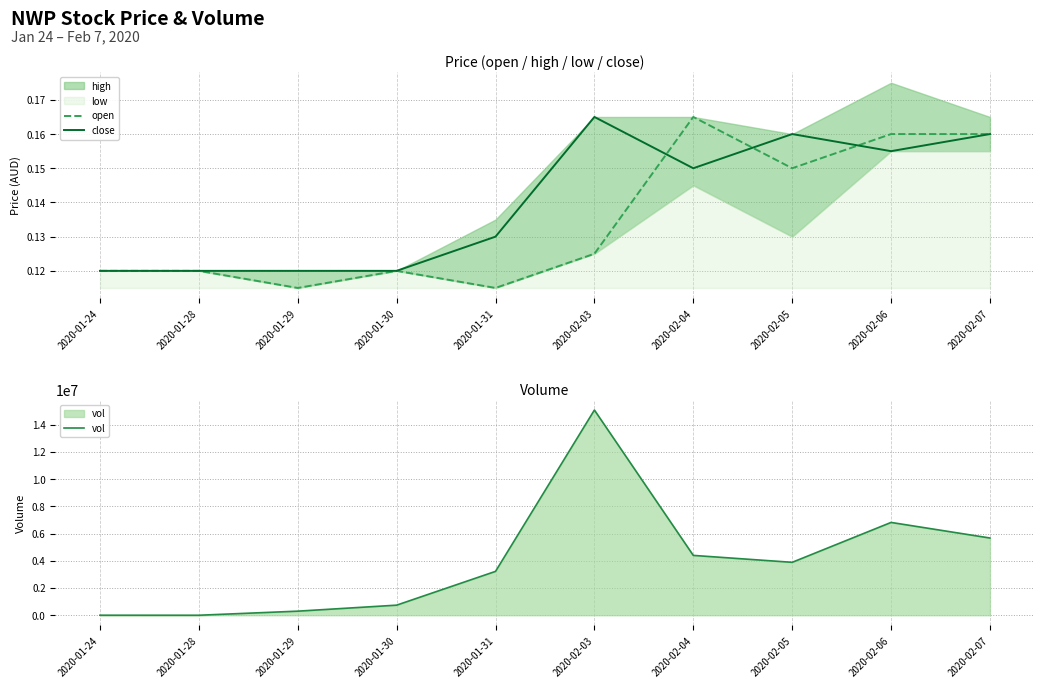

At how many categories does at least one series exceed 6552486?

2